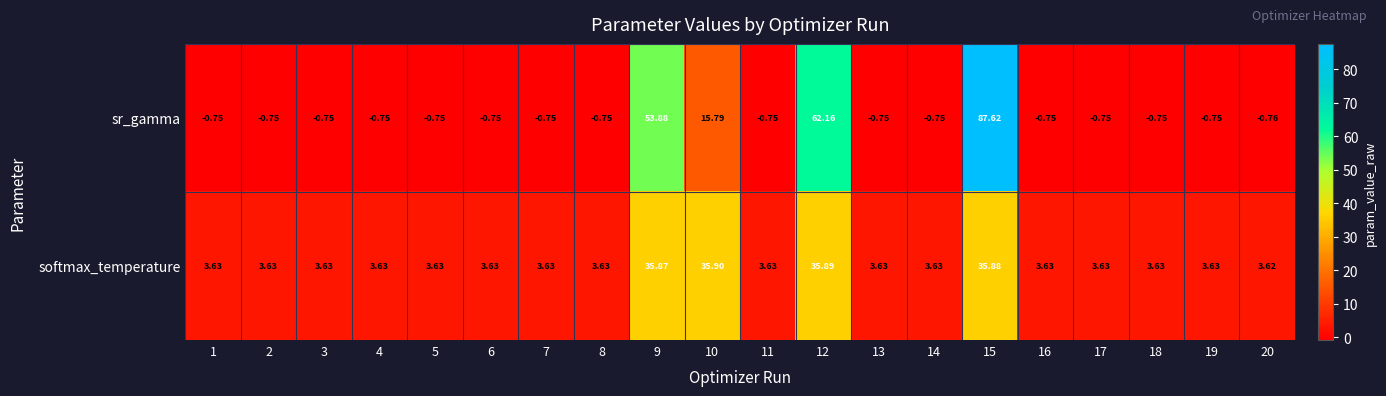

Which series has the largest range (max minus min)?

sr_gamma